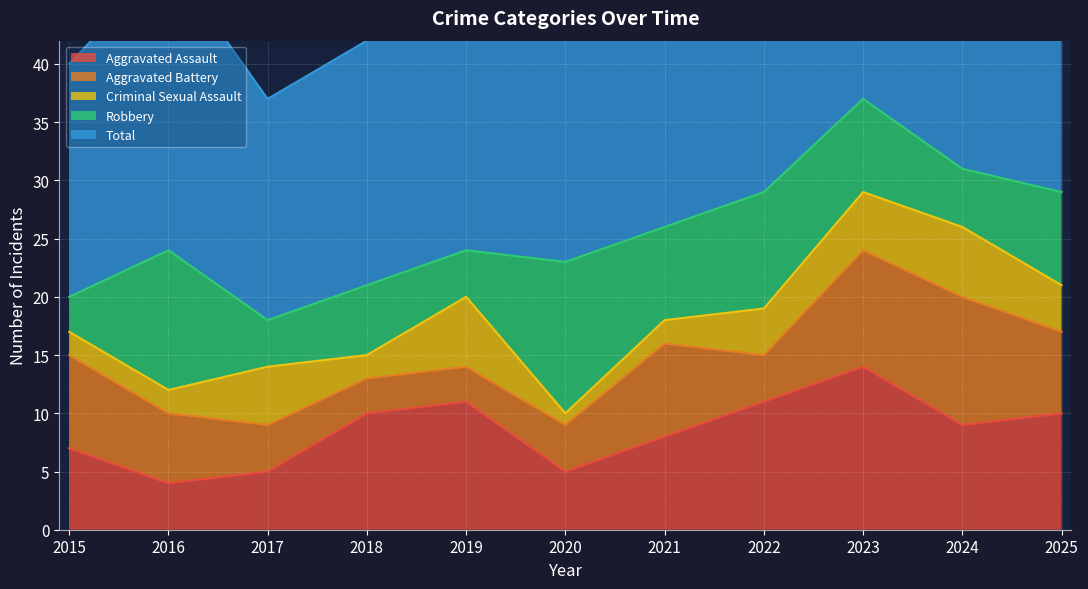

At which category does Total reach its first local valley?

2017